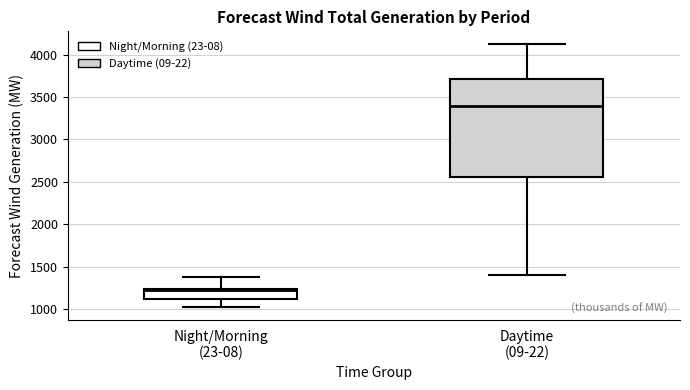

Reading left to right, transcribe this box plot: for each box, give where its median line is, the range the box spans, and where its two whiskers end, as read against the y-axis. The values are not printed on the chart, so give them approximately, as read against the axis.

Night/Morning (23-08): median 1200, box 1100 to 1250, whiskers 1050 to 1400
Daytime (09-22): median 3400, box 2550 to 3700, whiskers 1400 to 4100